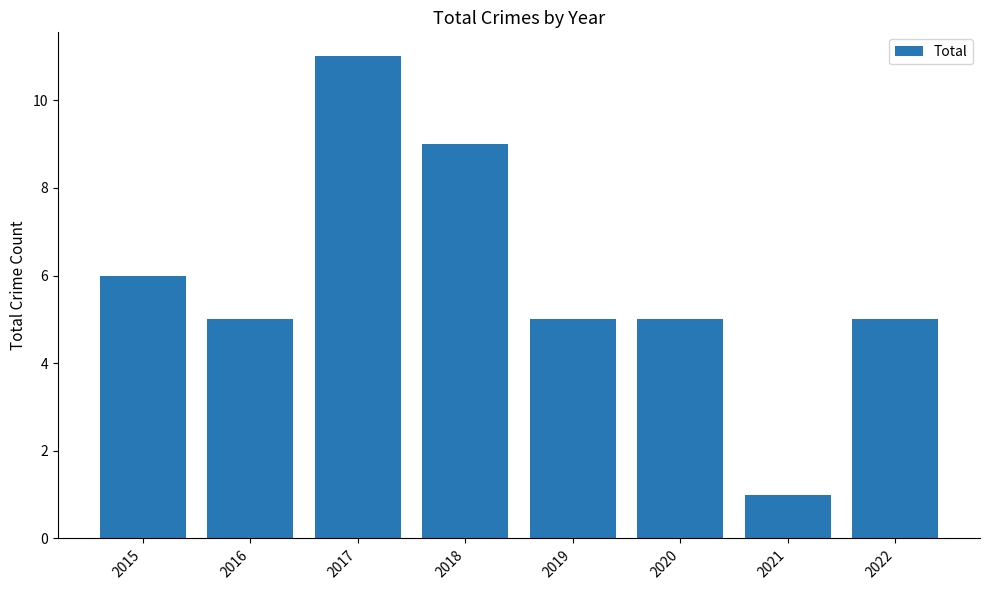

Reading left to right, transcribe all the data shown in this chart.

6	5	11	9	5	5	1	5